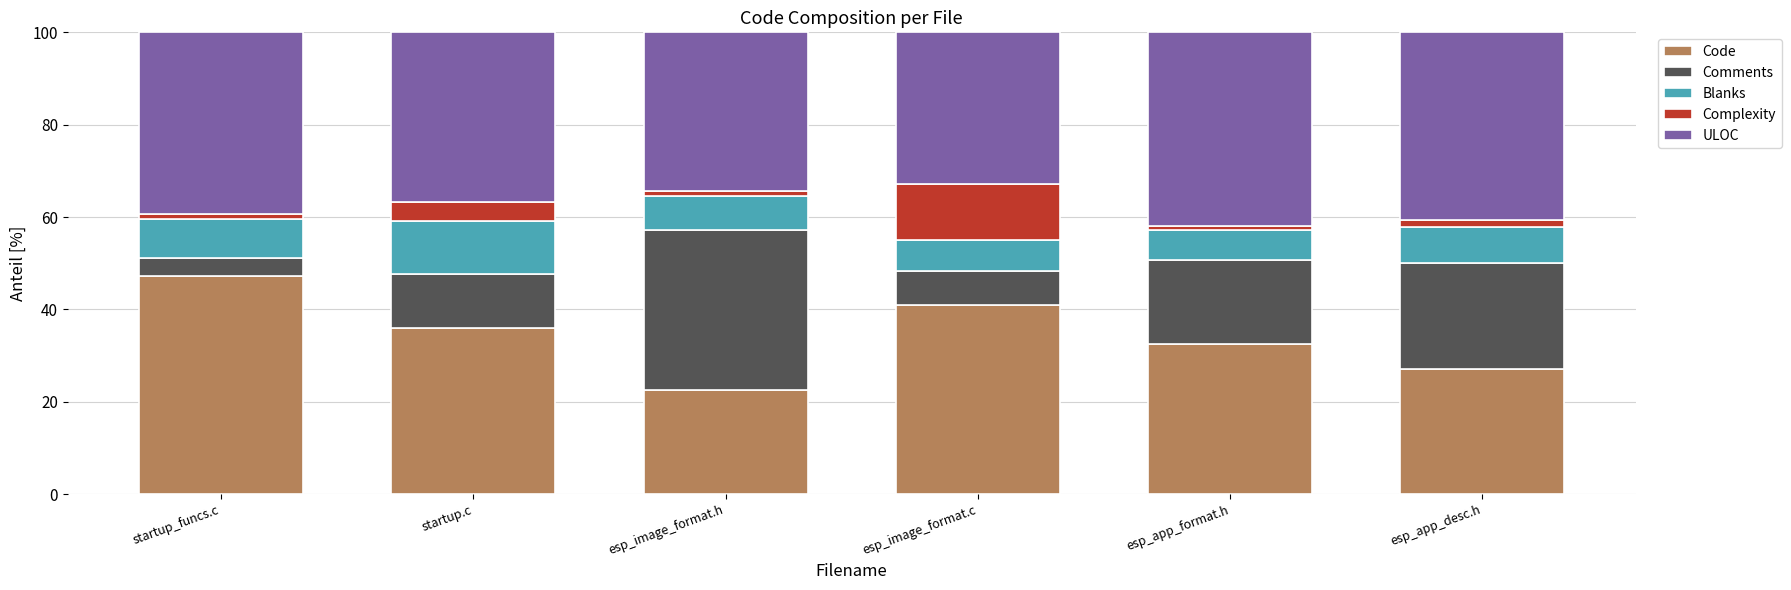

Read the Code value at startup.c.

35.9